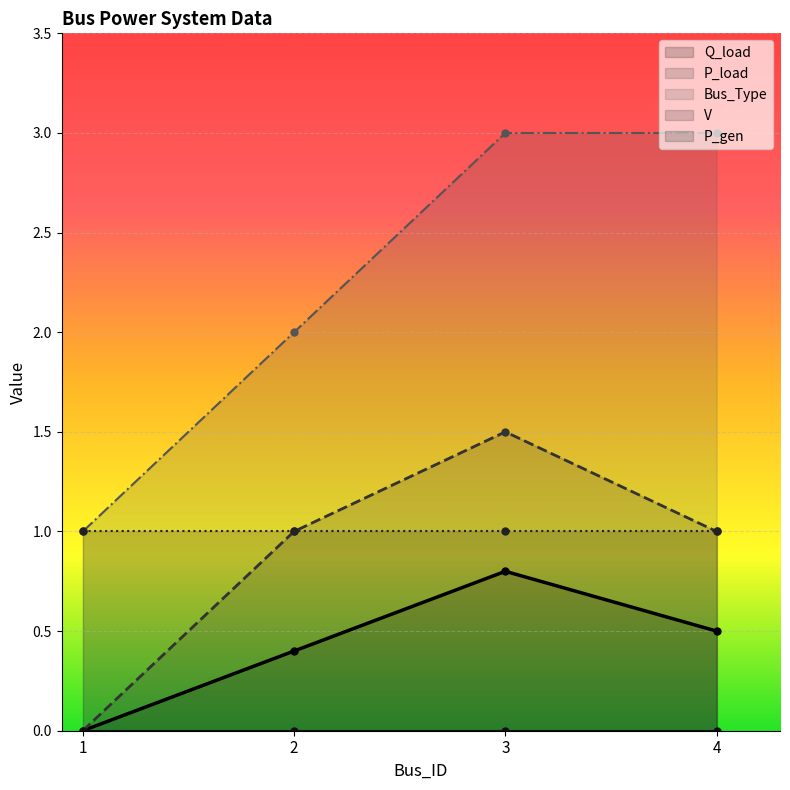

At which label does P_load reach its minimum?

1